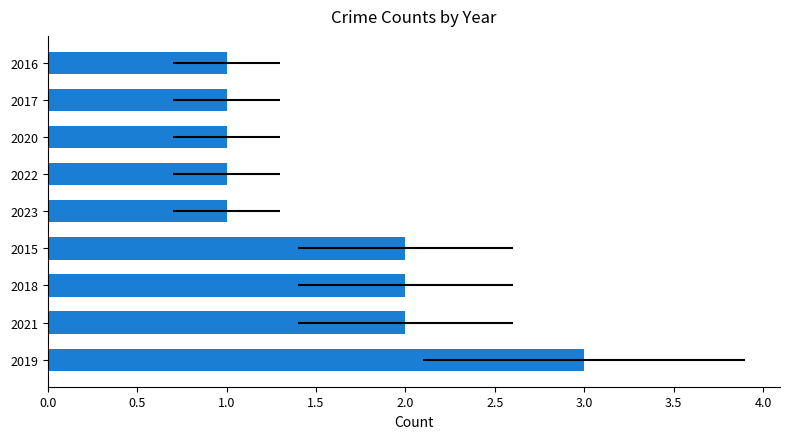

Are the bars grouped side by side (vs. stacked)?

No